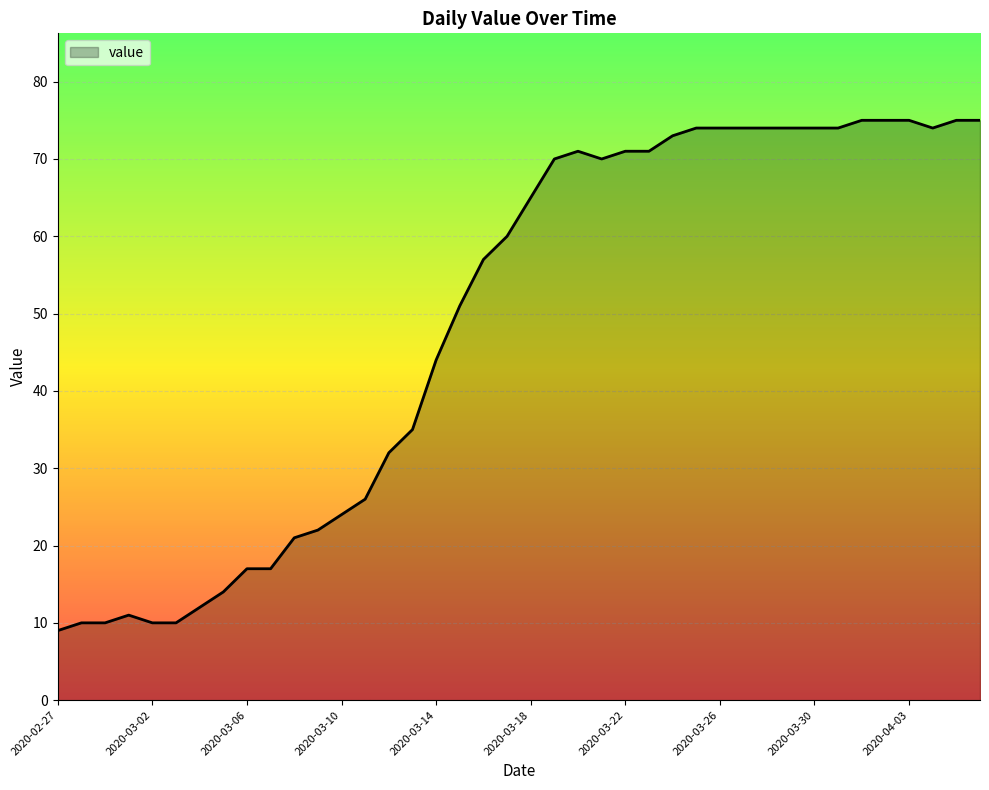

What is the maximum value shown in the chart?

75